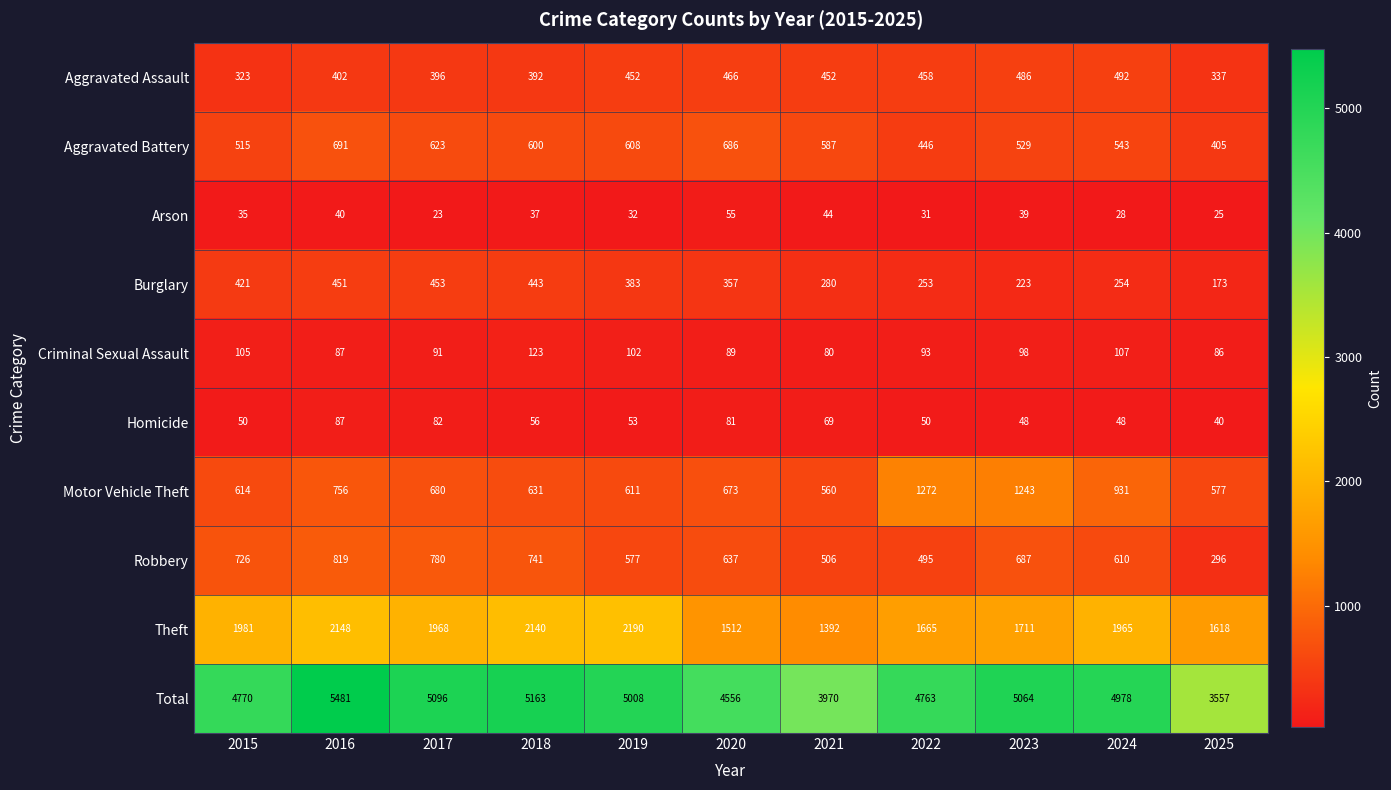

What is the sum of all Robbery values?

6874